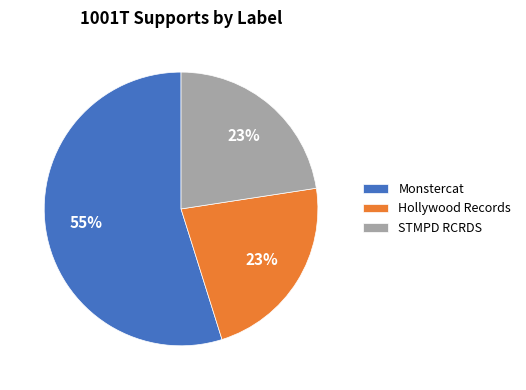

Which slice represents more than half of the pie?

Monstercat